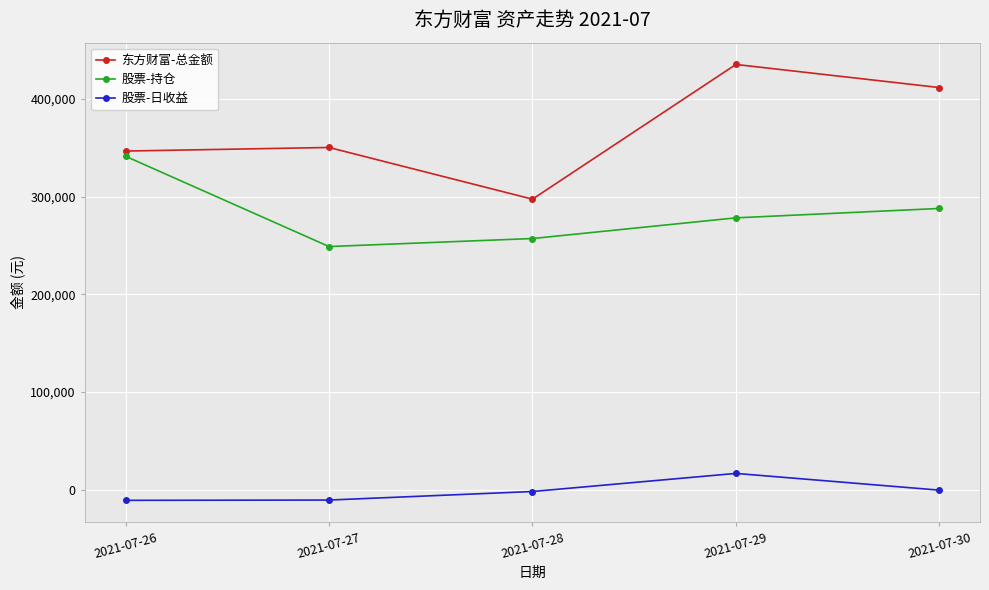

Which series has the widest spread of values?

东方财富-总金额